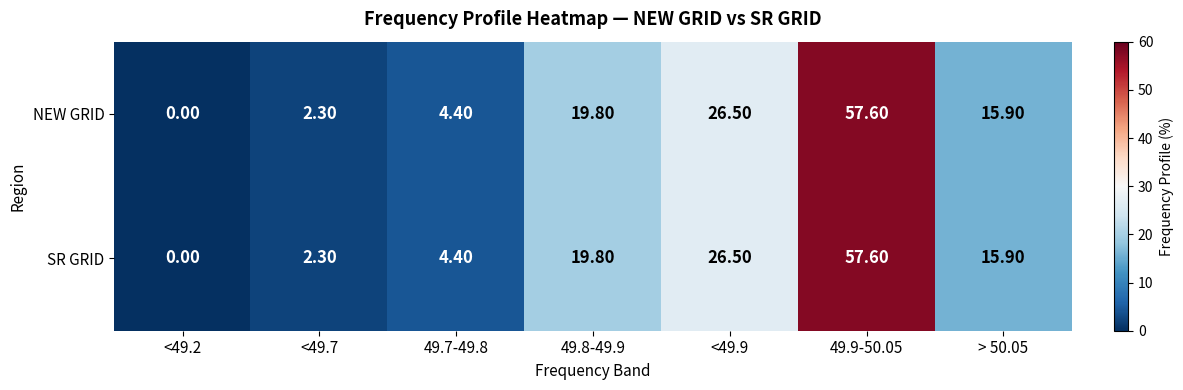

At which category is the sum across all series the highest?

49.9-50.05